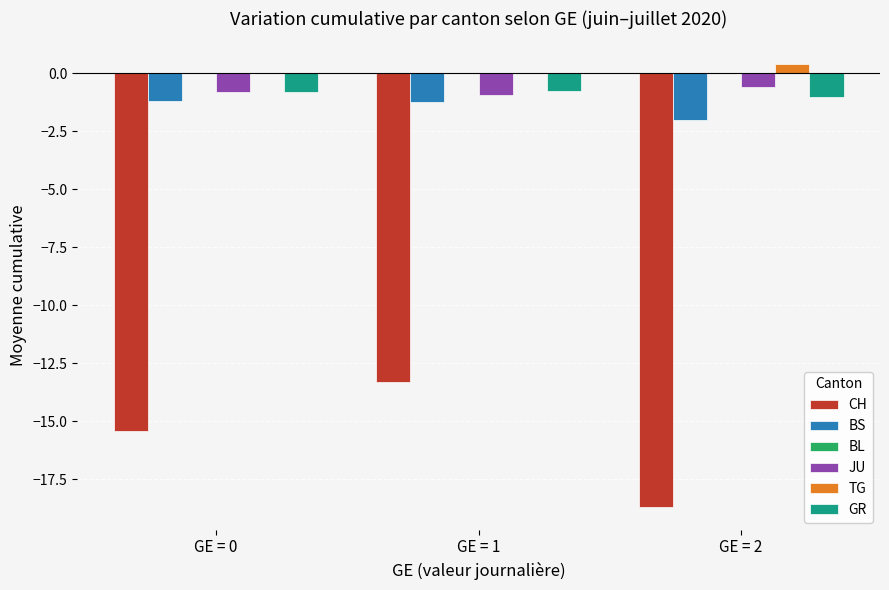

Reading right to left, list all the values displayed in this chart.

CH: GE = 2=-18.7	GE = 1=-13.3	GE = 0=-15.4
BS: GE = 2=-2.0	GE = 1=-1.2	GE = 0=-1.2
JU: GE = 2=-0.6	GE = 1=-0.9	GE = 0=-0.8
TG: GE = 2=0.4	GE = 1=0.0	GE = 0=0.0
GR: GE = 2=-1.0	GE = 1=-0.8	GE = 0=-0.8